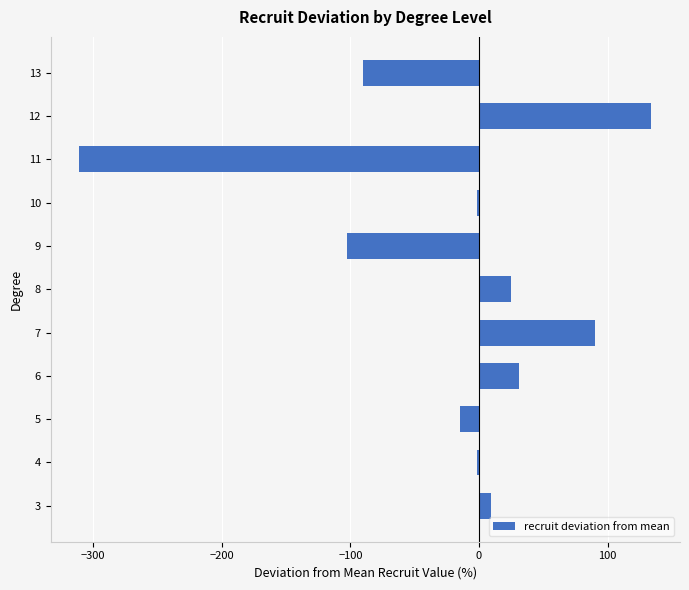

What is the minimum value shown in the chart?

-310.9